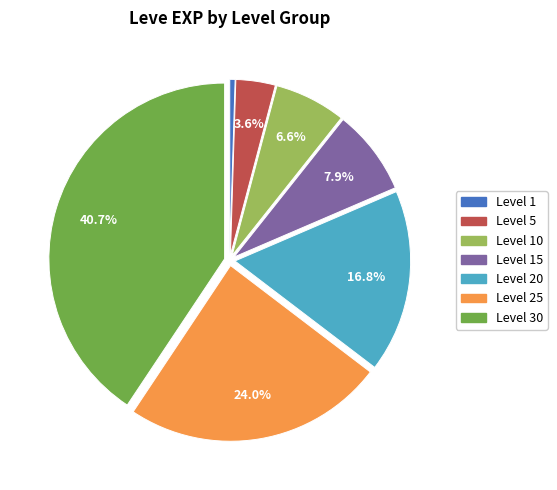

Is there any slice that represents more than half of the pie?

No